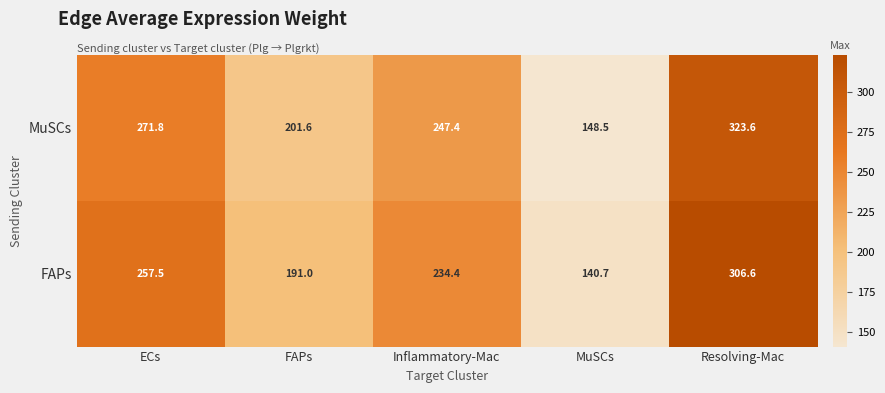

At which label does MuSCs first exceed 247?

ECs